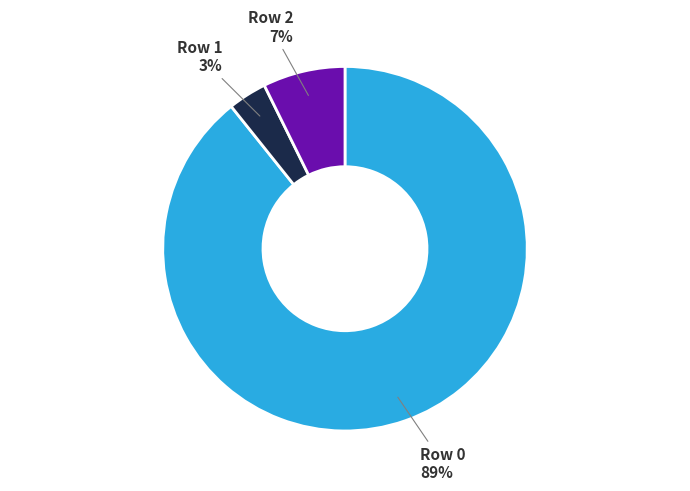

Between Row 0 and Row 1, which is larger?

Row 0